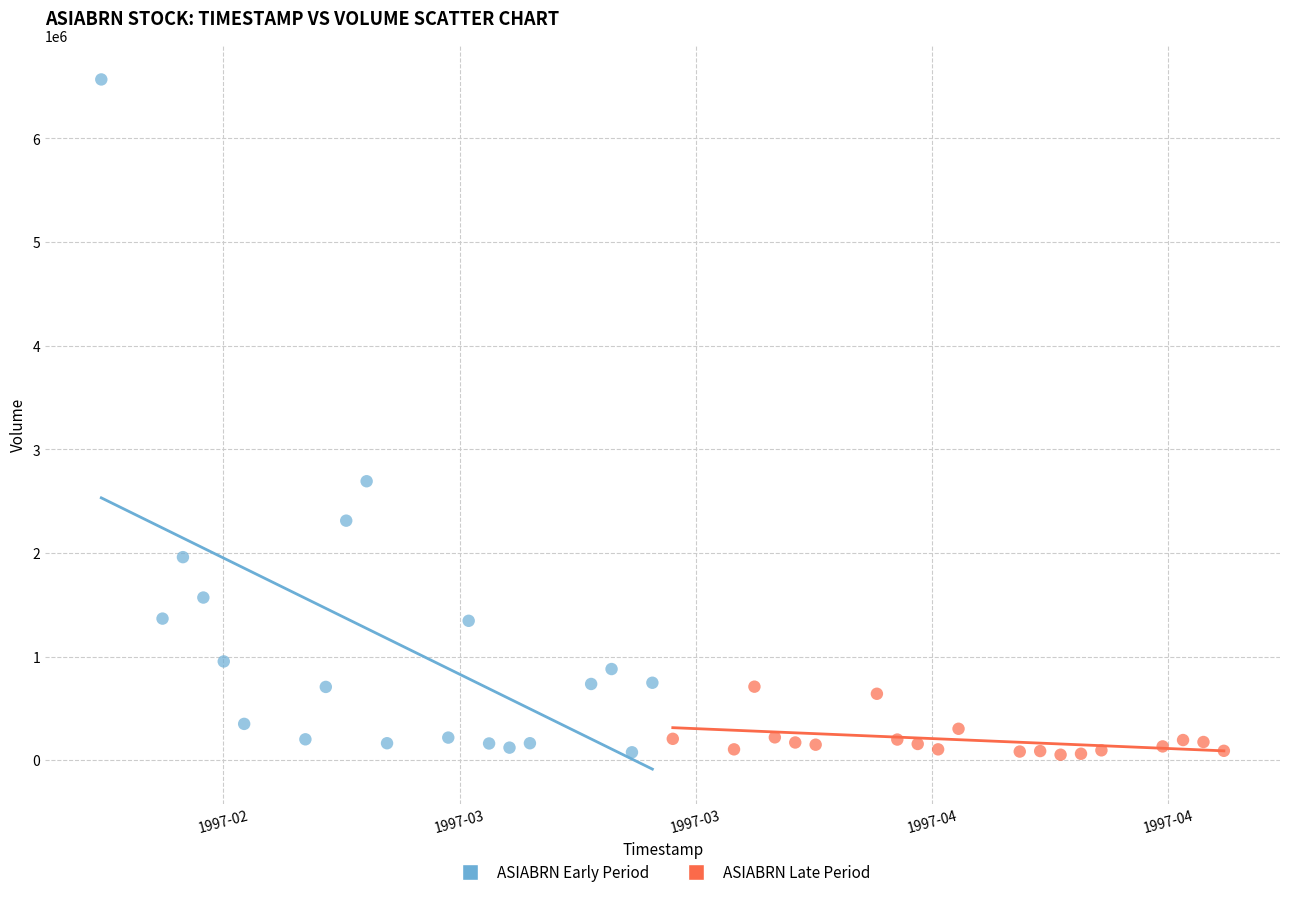

Which series has the largest Y range (max minus min)?

ASIABRN Early Period